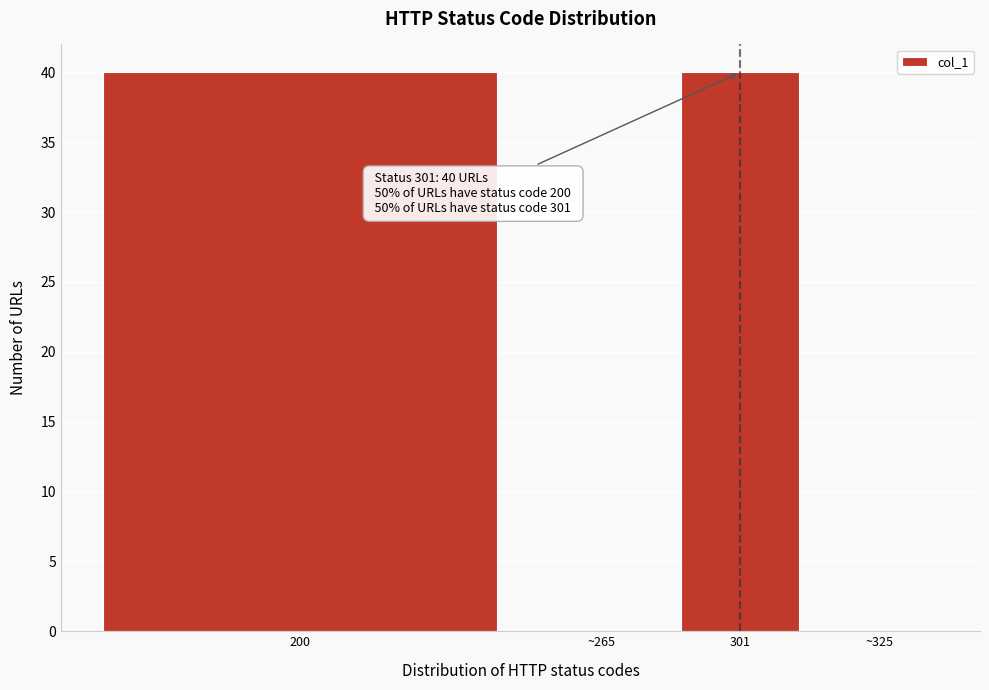

Reading right to left, transcribe all the data shown in this chart.

~325=0	301=40	~265=0	200=40